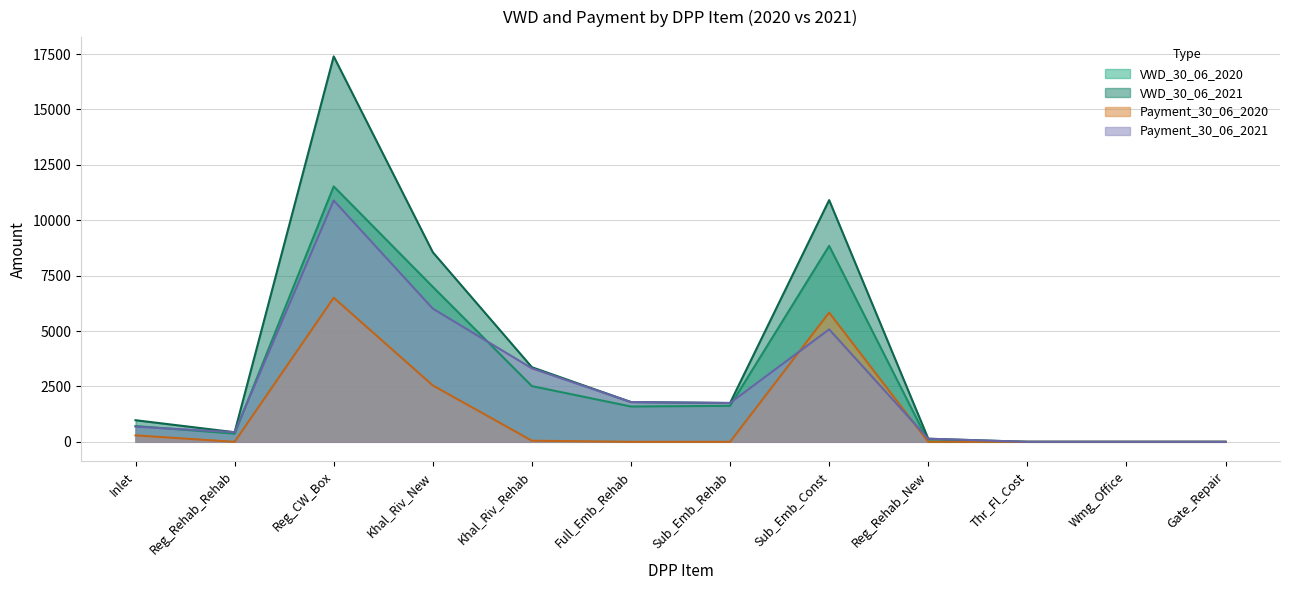

Which series has the largest range (max minus min)?

VWD_30_06_2021